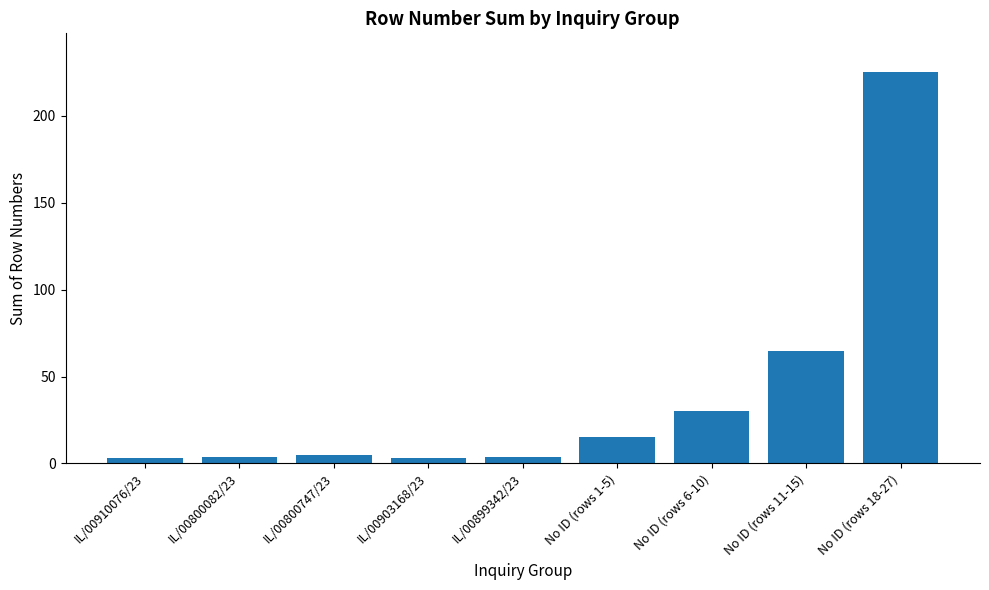

What position from the right is No ID (rows 11-15)?

2